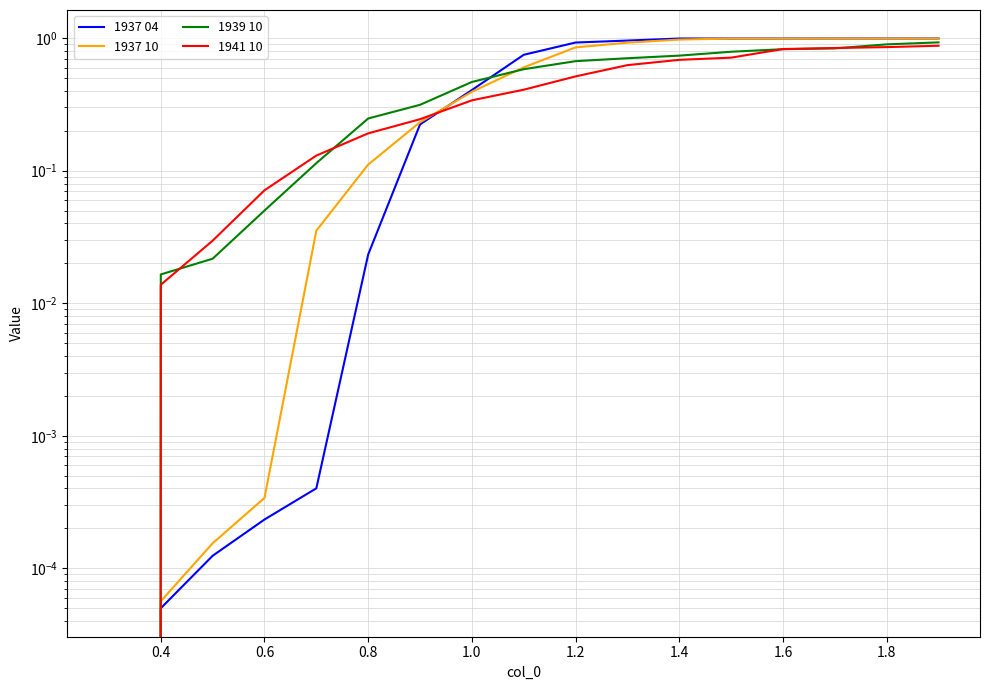

Rank the series at 0.6 from highest to lowest value.

1941 10, 1939 10, 1937 10, 1937 04